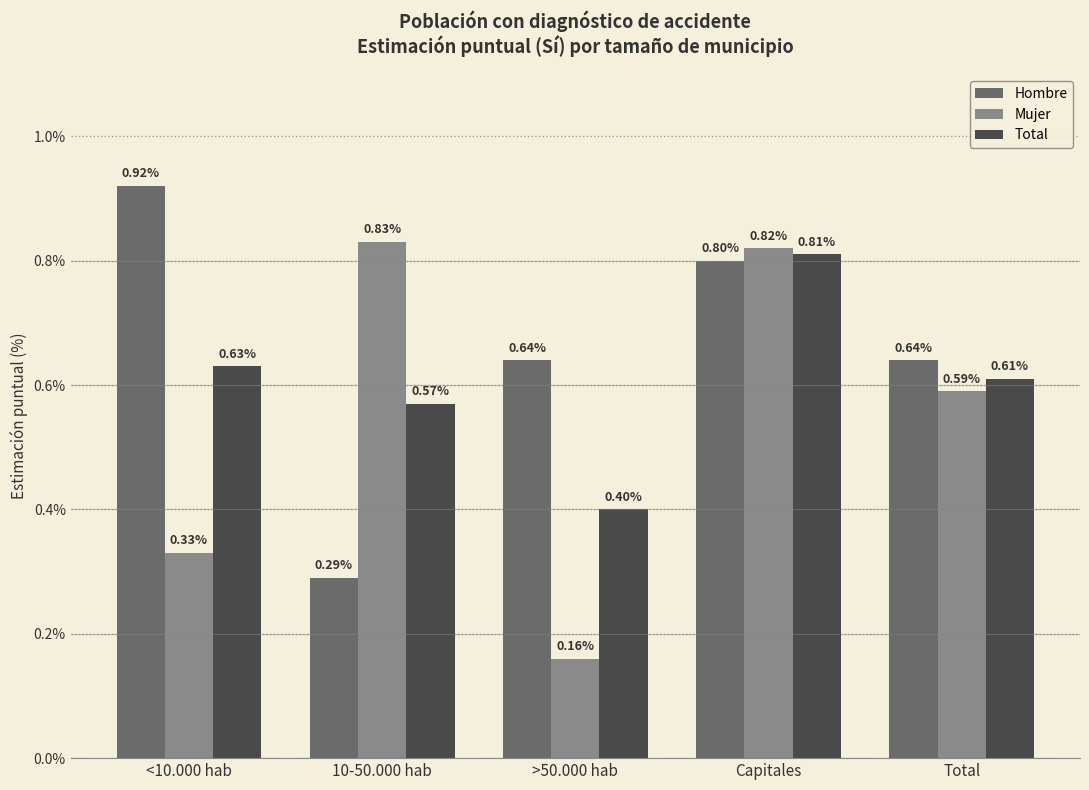

Which label corresponds to the smallest value in the chart?

>50.000 hab